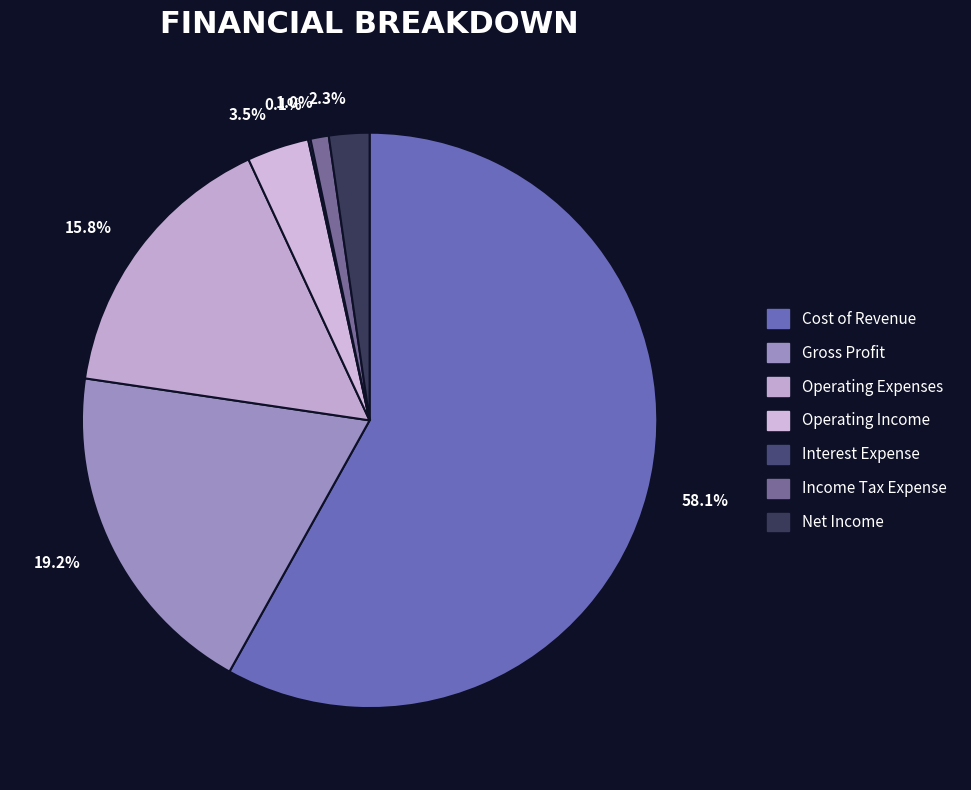

To the nearest percent, what percentage of the pie is Income Tax Expense?

1%